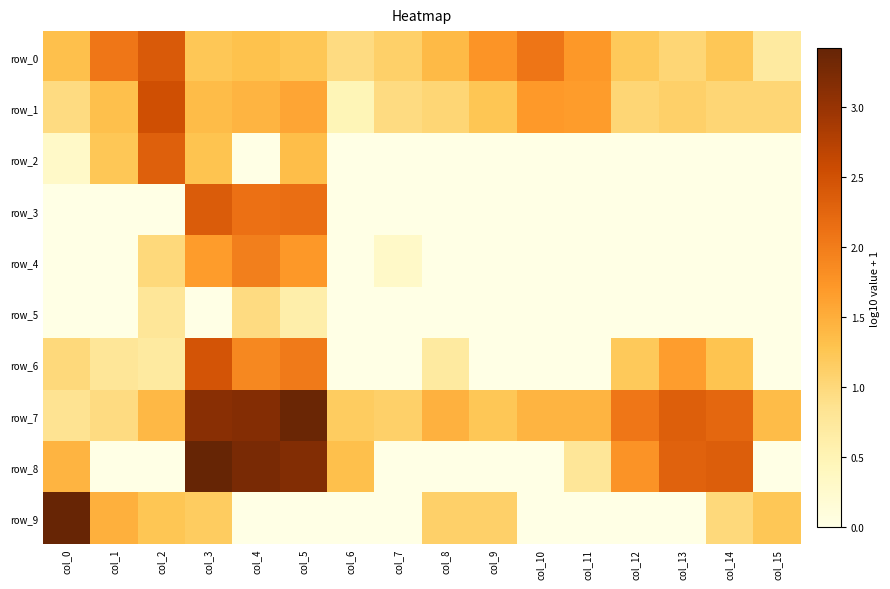

What value does the row_0 series have at col_8?

1.4